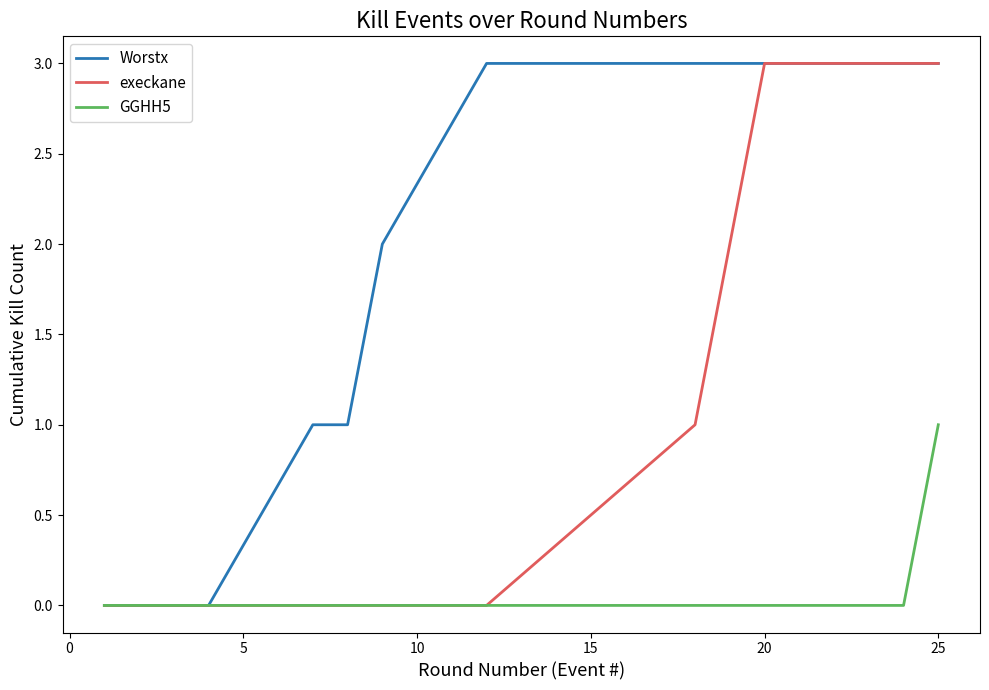

Reading left to right, extract all data points from this chart.

Worstx: 0	0	0	1	1	2	3	3	3	3	3	3
execkane: 0	0	0	0	0	0	0	1	2	3	3	3
GGHH5: 0	0	0	0	0	0	0	0	0	0	0	1